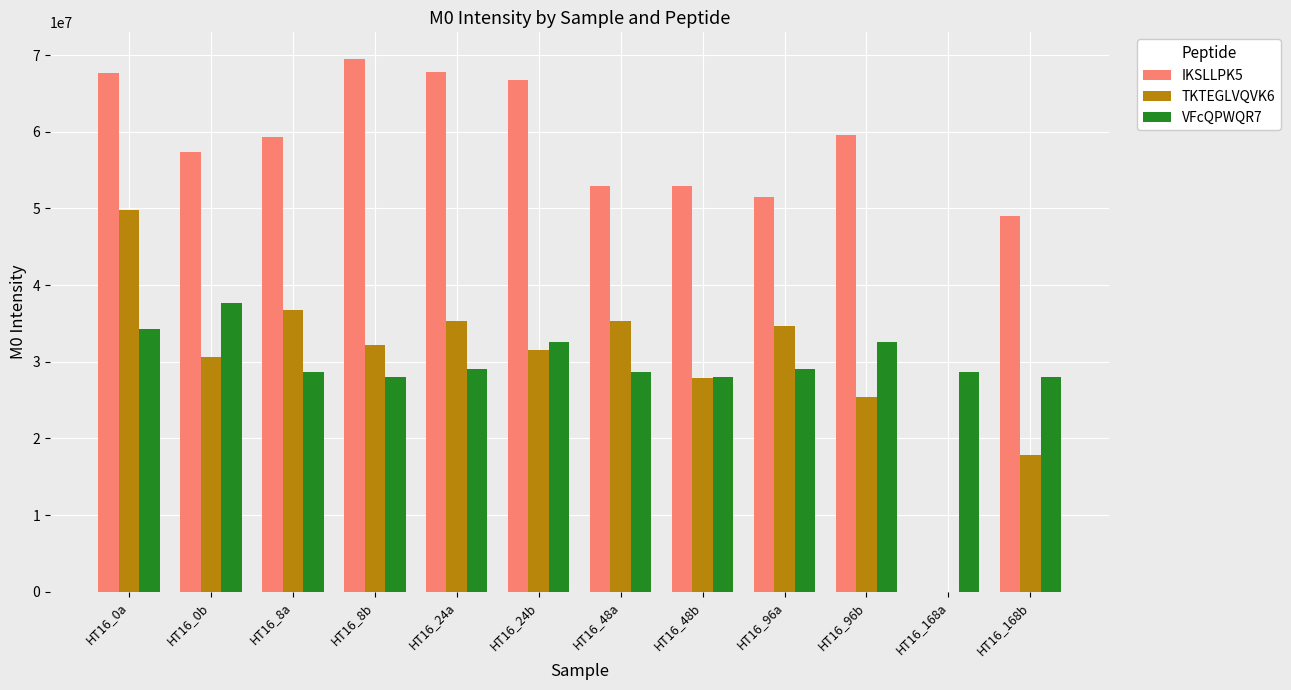

Are the bars grouped side by side (vs. stacked)?

Yes